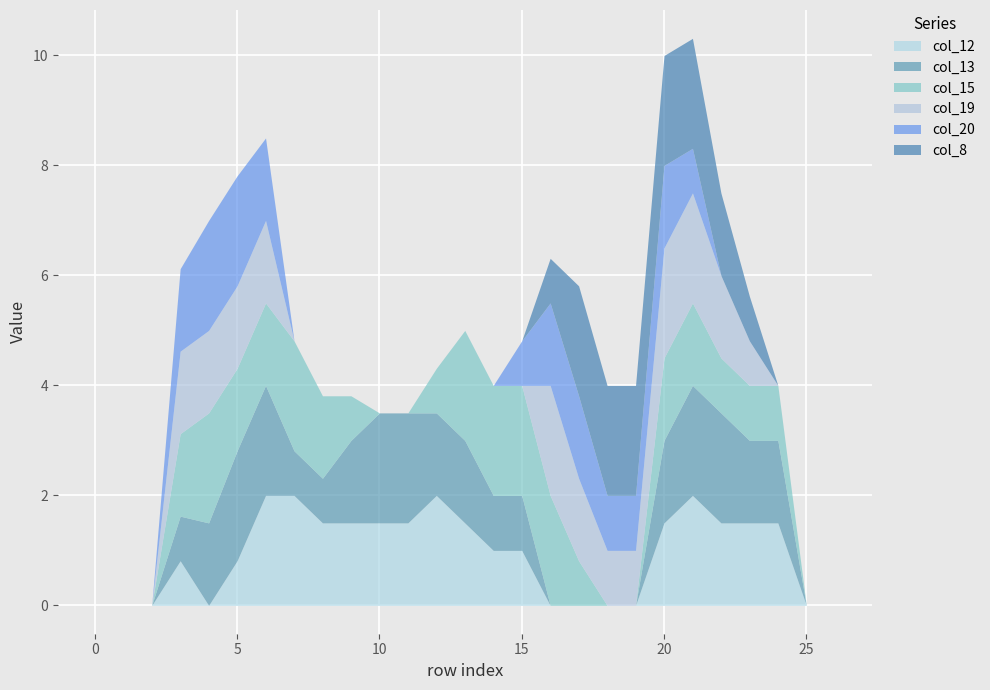

Is the value of col_12 at 21 greater than the value of col_20 at 19?

Yes